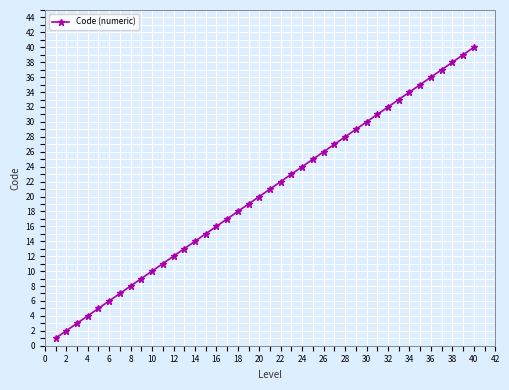

What is the value of the 8th point from the left?

8